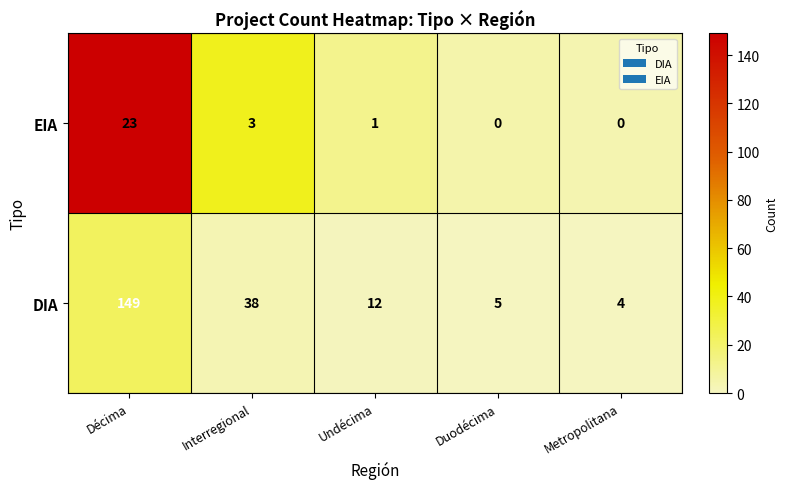

What is the average value of the DIA series?

42